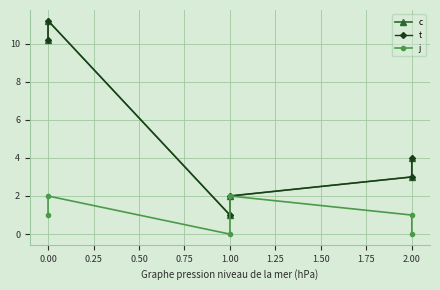

True or false: j and c cross at least once.

False